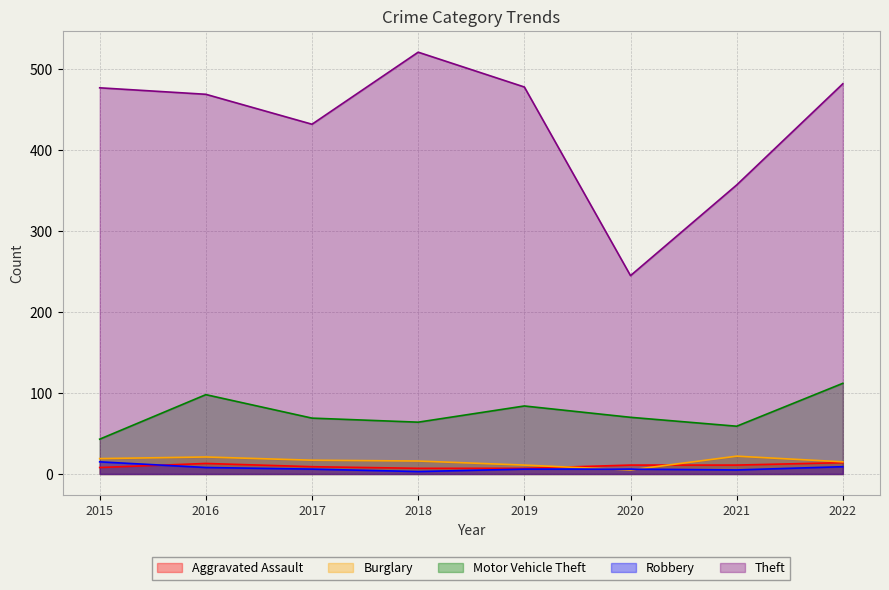

True or false: Theft and Robbery cross at least once.

False